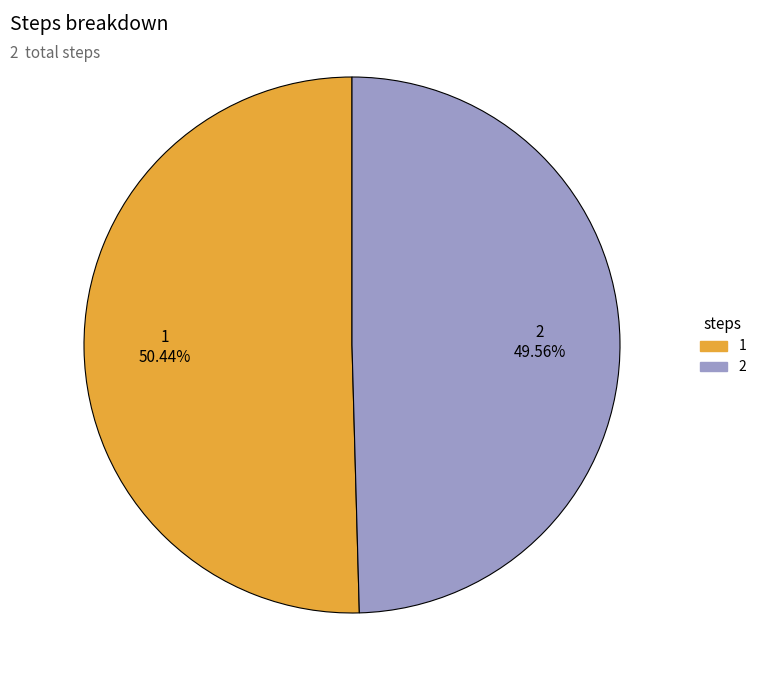

Count the number of slices in the pie.

2